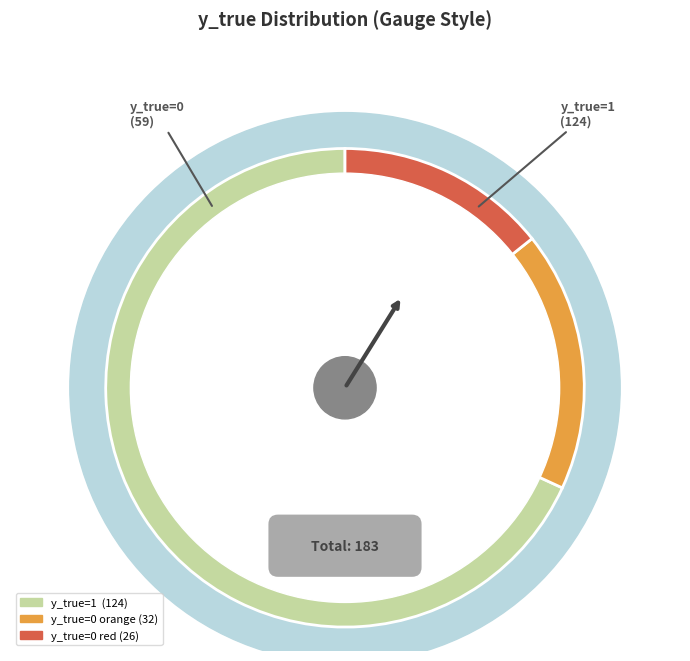

What is the smallest slice in the pie chart?

y_true=0